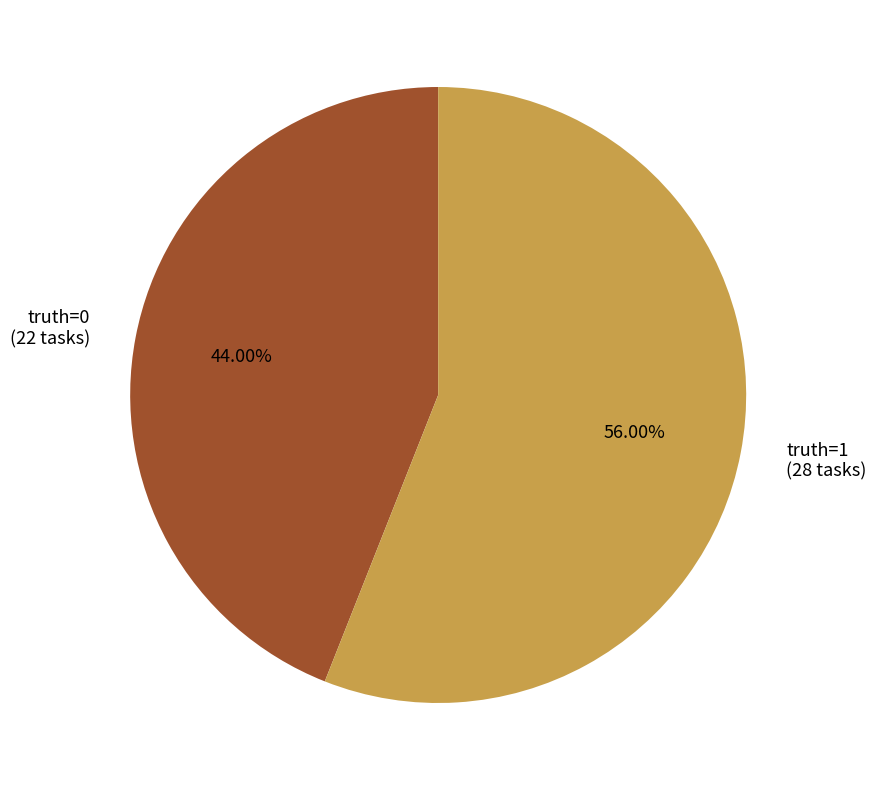

Between truth=1 and truth=0, which is larger?

truth=1